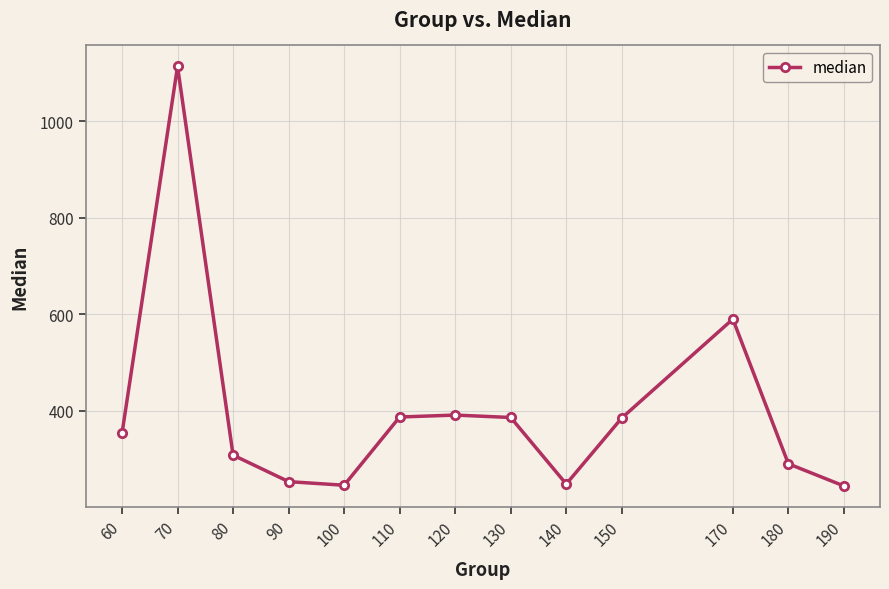

Count the number of categories in the chart.

13